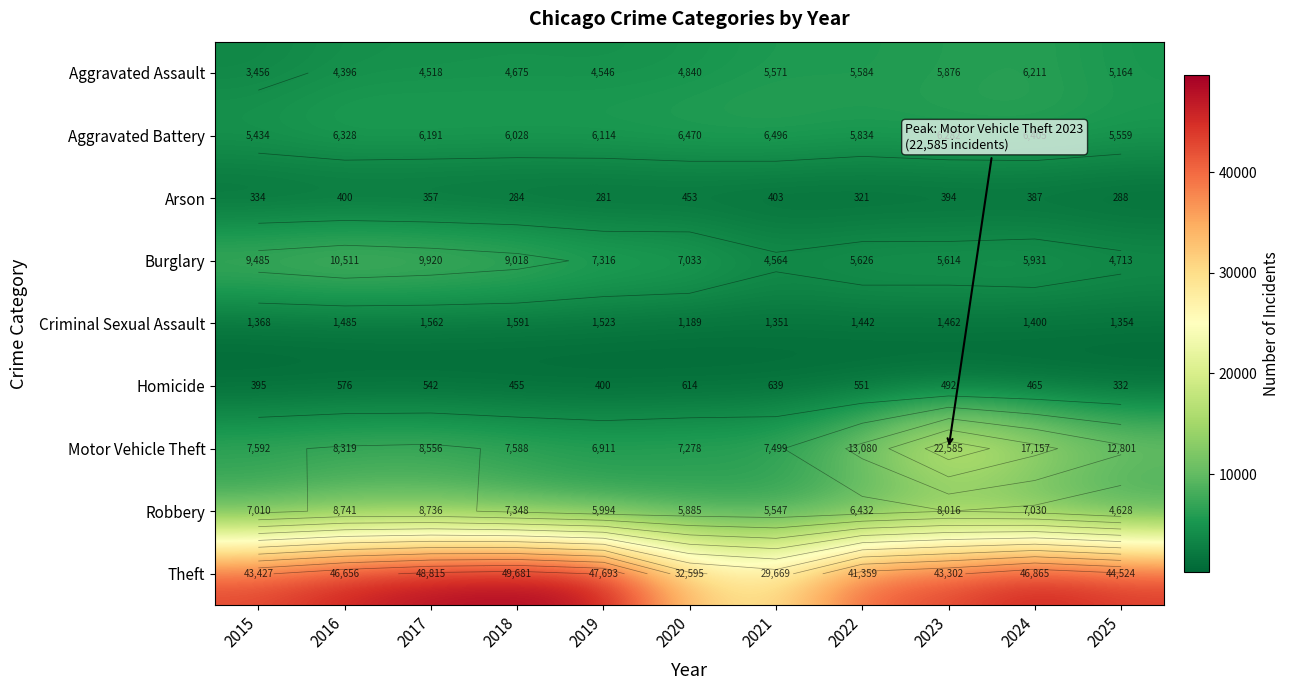

At 2015, list the series in order from largest to smallest.

Theft, Burglary, Motor Vehicle Theft, Robbery, Aggravated Battery, Aggravated Assault, Criminal Sexual Assault, Homicide, Arson